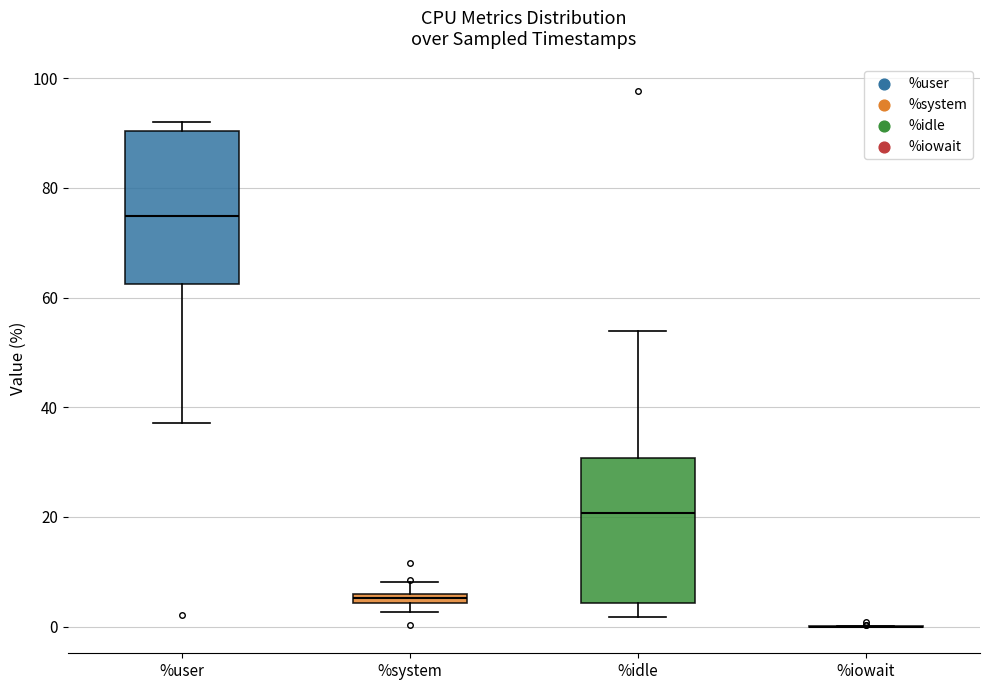

Where does the upper whisker of the box for %system end on the y-axis? The values are not printed on the chart, so give them approximately, as read against the axis.

8